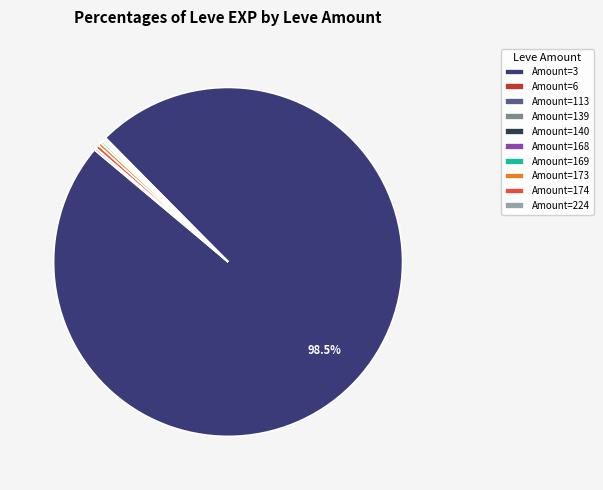

What is the largest slice in the pie chart?

Amount=3